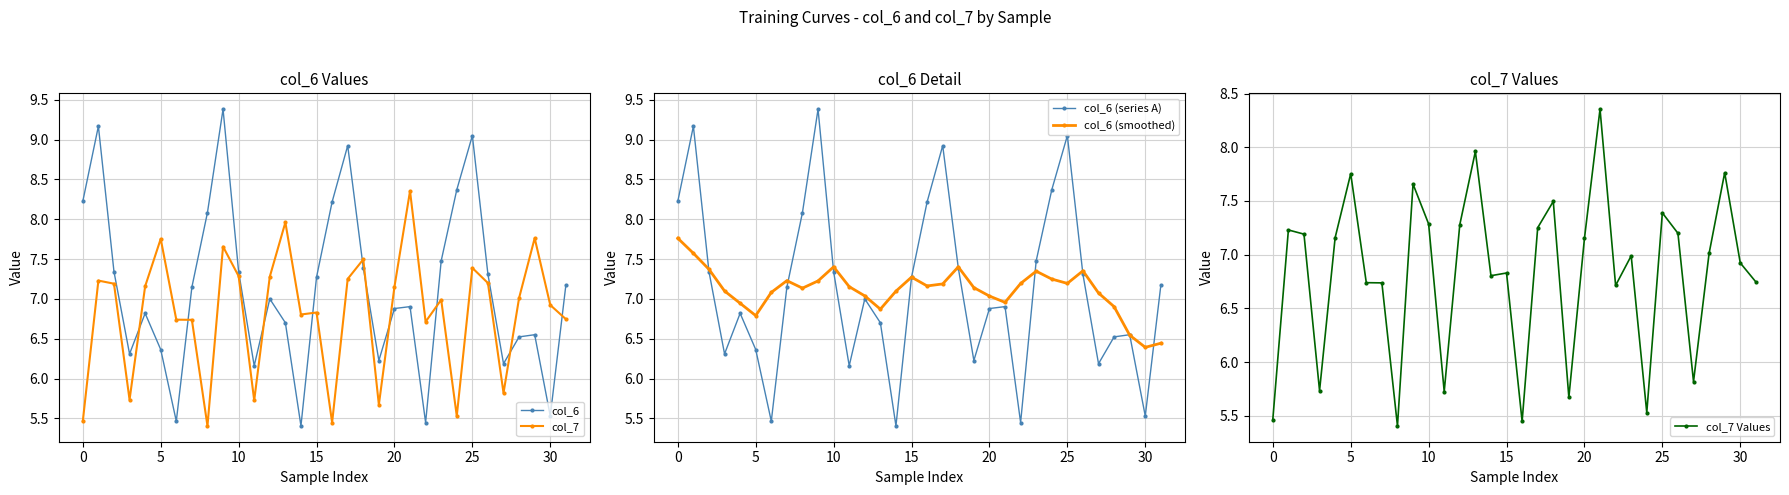

List the series in order of their peak value, highest first.

col_6, col_6 (series A), col_7, col_7 Values, col_6 (smoothed)